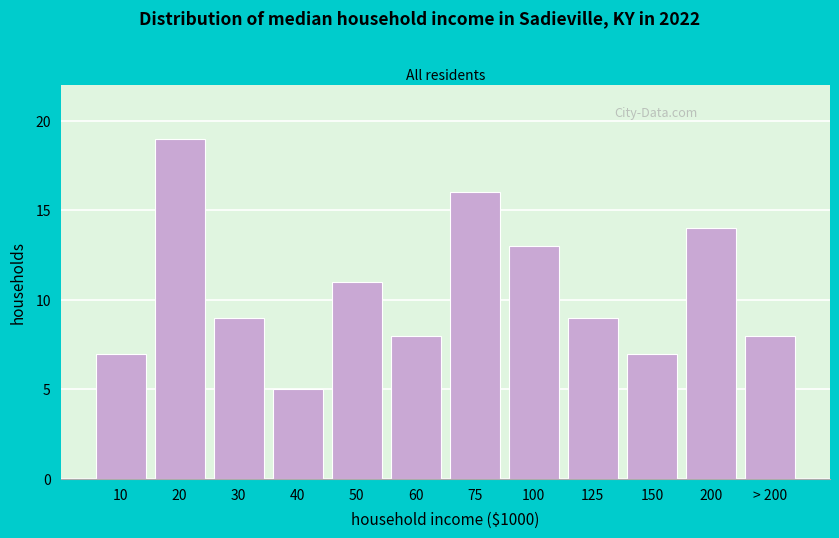

Reading left to right, transcribe all the data shown in this chart.

10=7	20=19	30=9	40=5	50=11	60=8	75=16	100=13	125=9	150=7	200=14	> 200=8